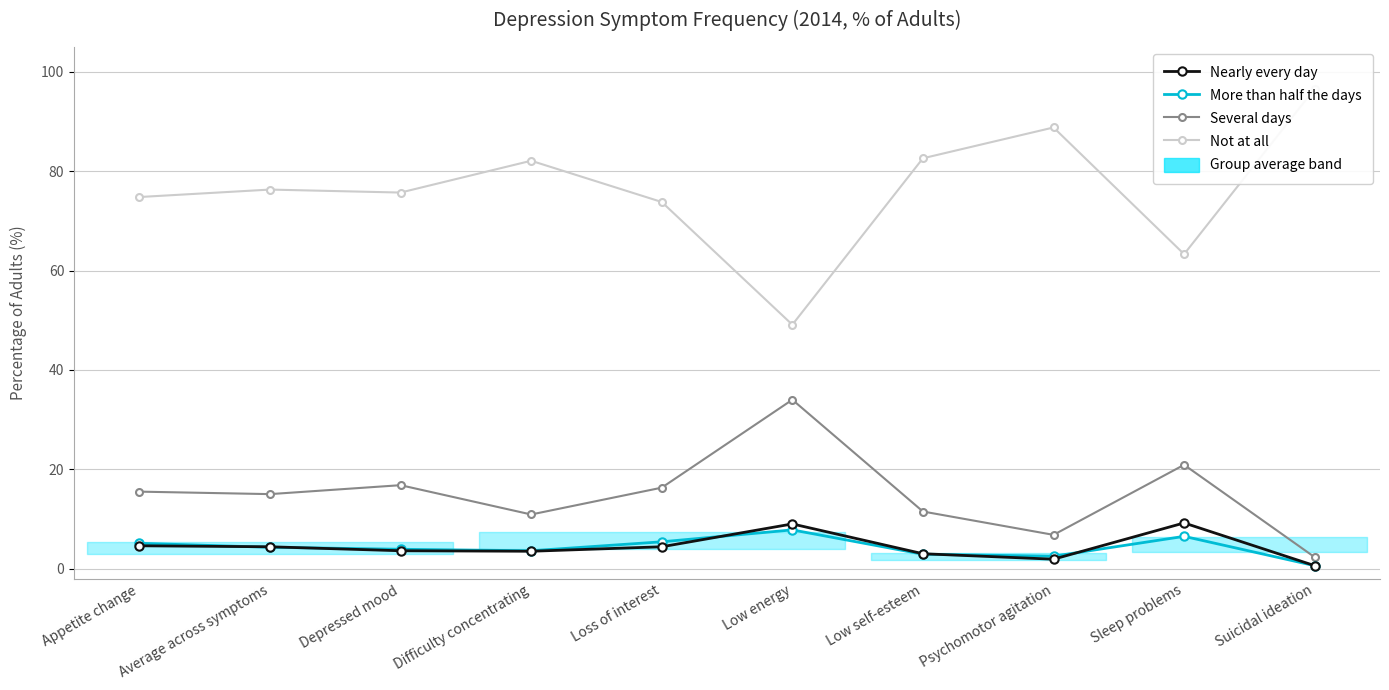

True or false: Not at all and Nearly every day intersect in this chart.

False